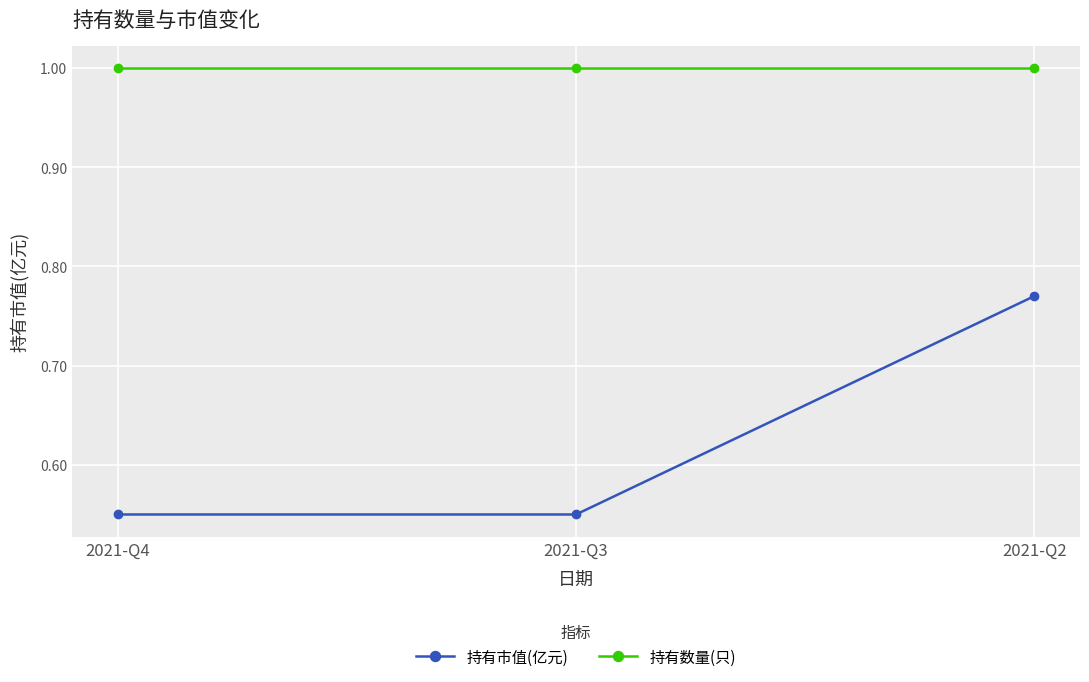

Which category has the highest value in the 持有市值(亿元) series?

2021-Q2